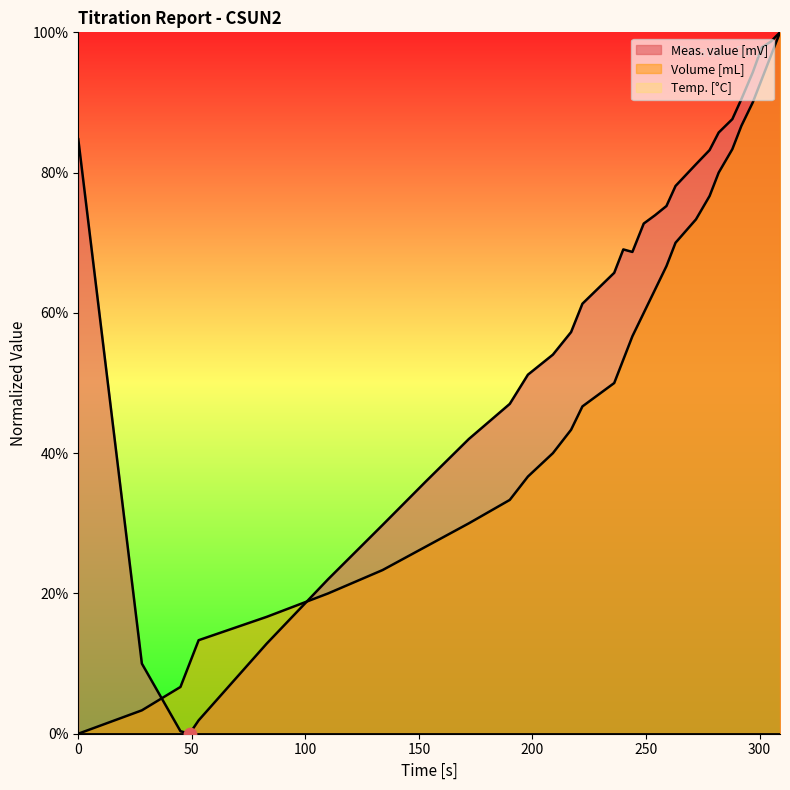

Which series has the largest Y range (max minus min)?

Meas. value [mV]